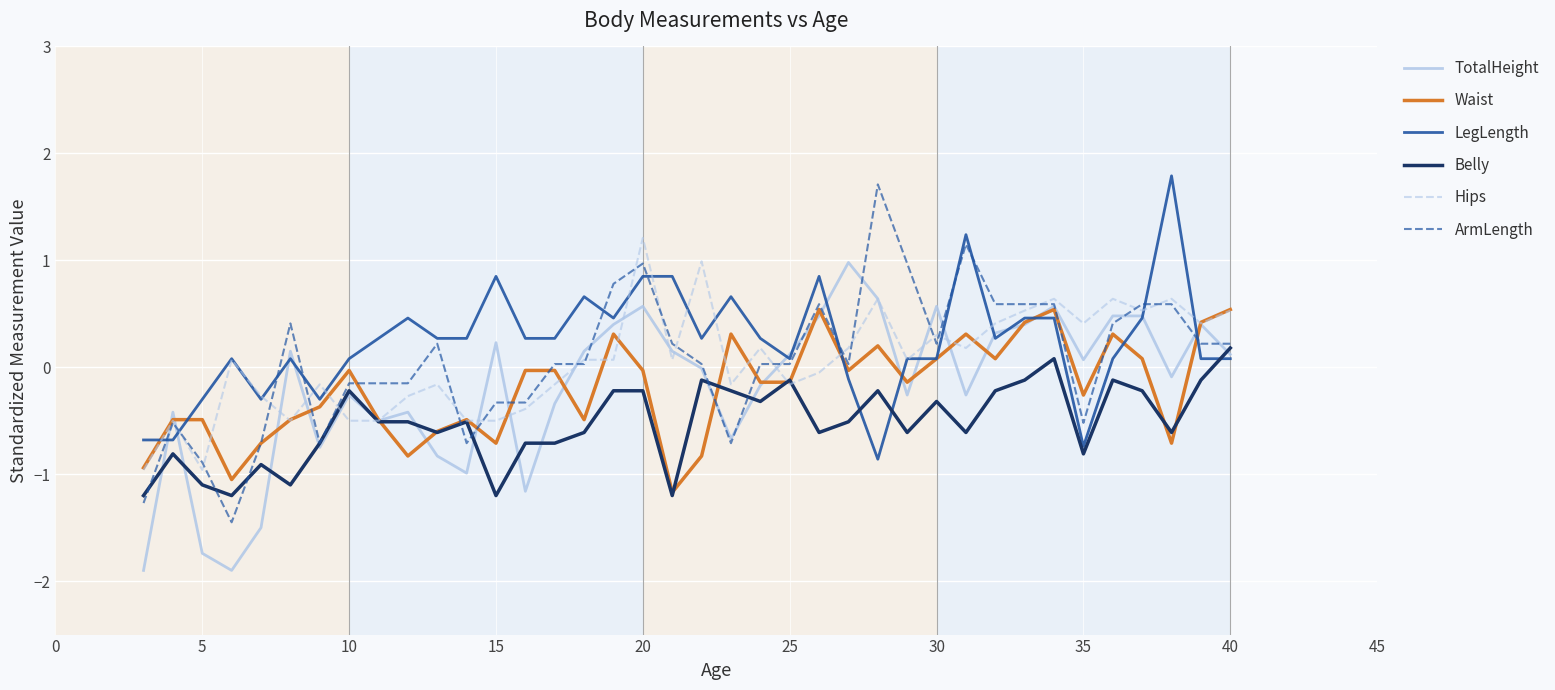

Which series ends up on top after the final intersection of TotalHeight and Belly?

Belly